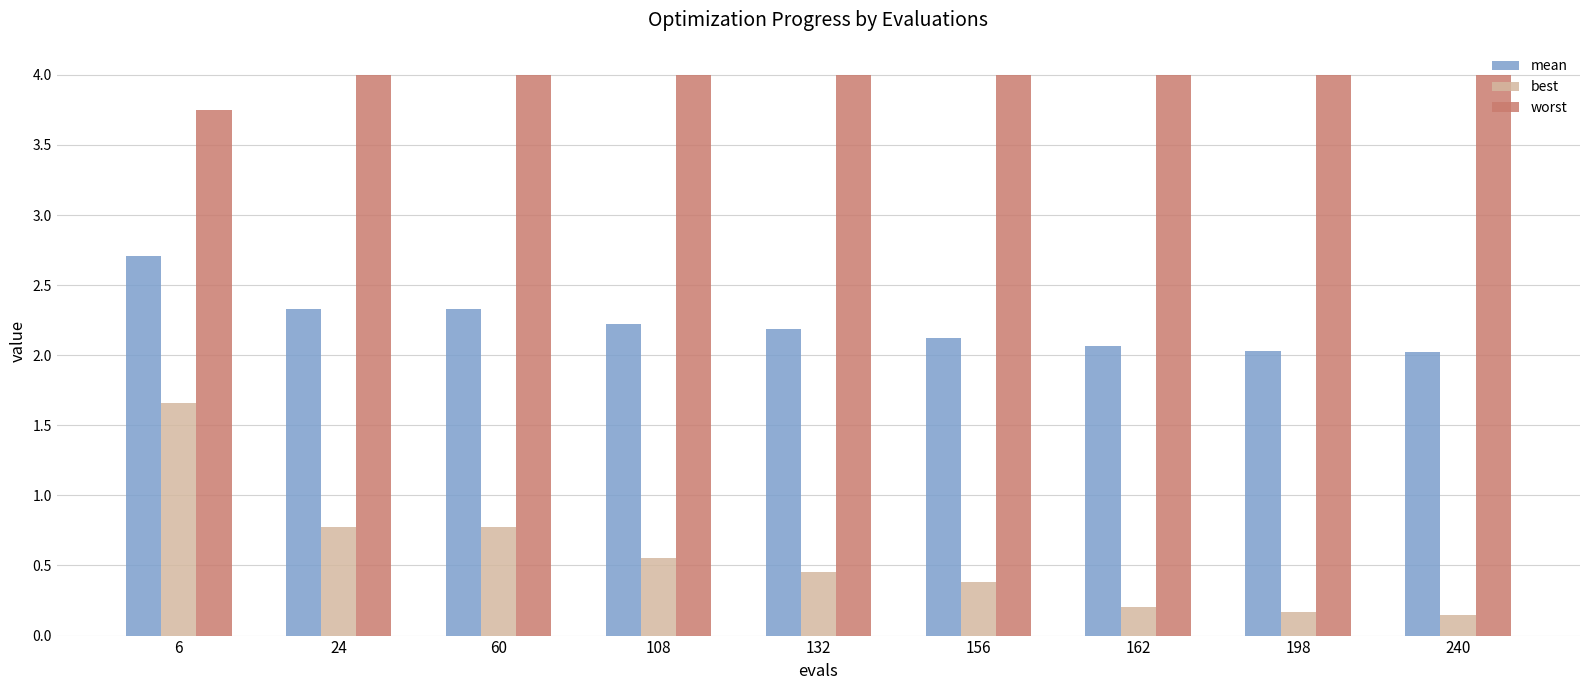

What is the approximate value of worst at 132?

4.0